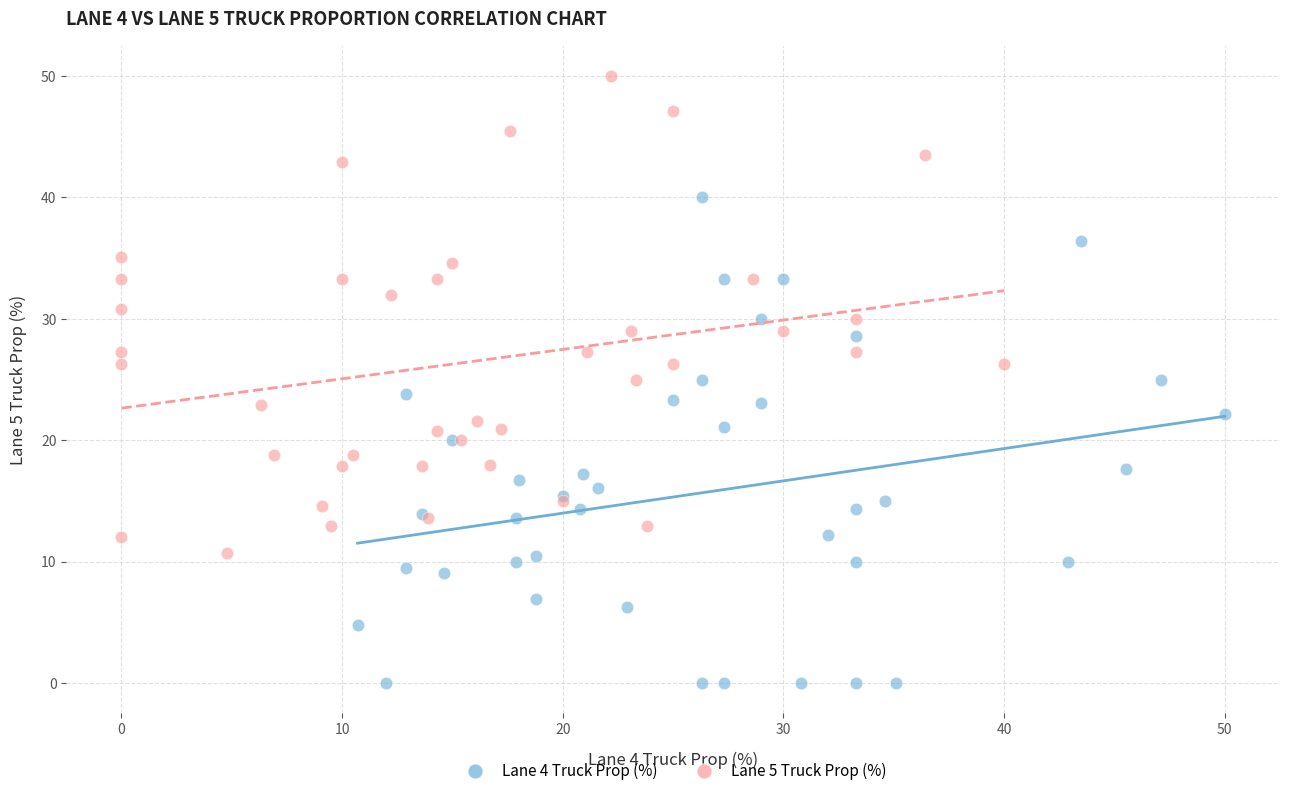

Which series reaches the maximum Y coordinate?

Lane 5 Truck Prop (%)